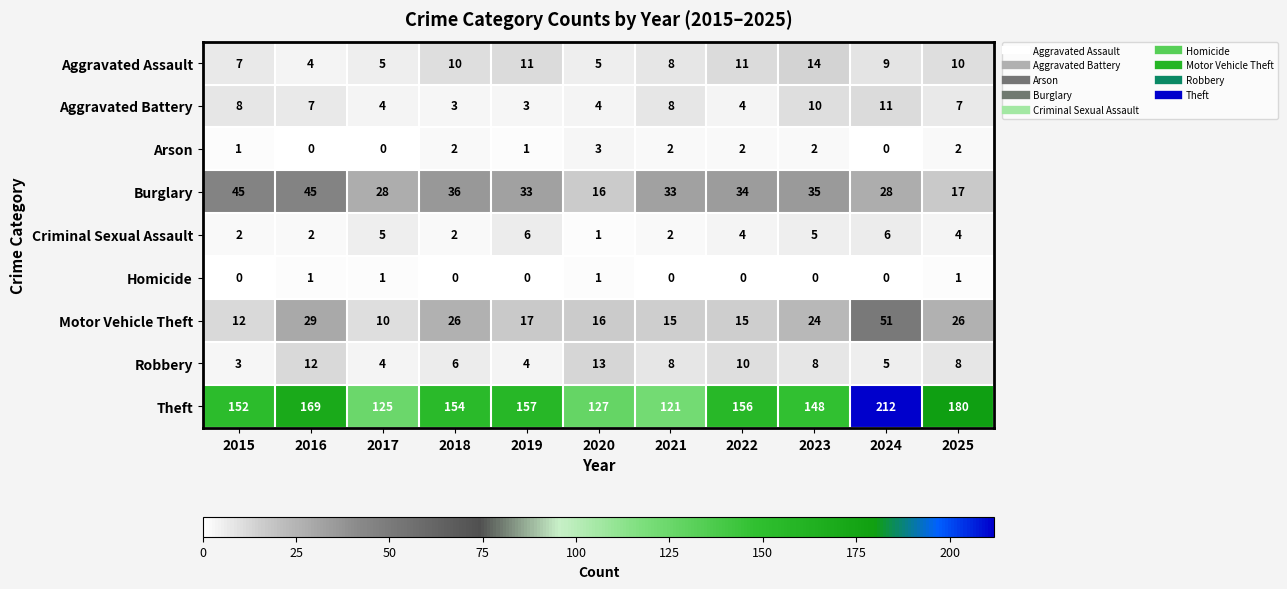

What is the sum of all Arson values?

15